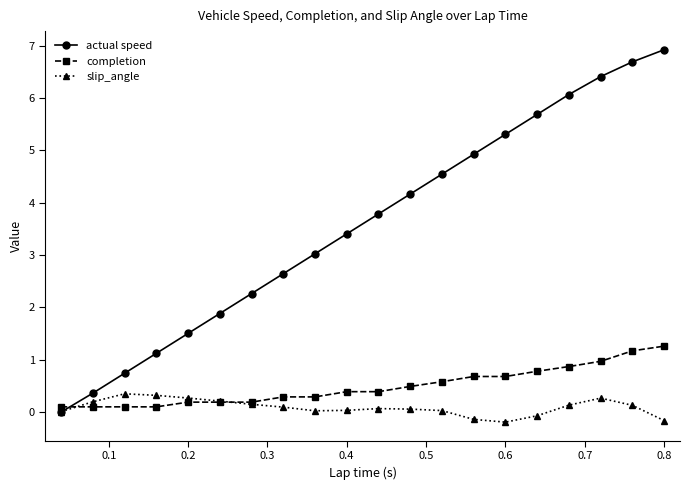

After their last crossing, which series has the higher values: completion or actual speed?

actual speed